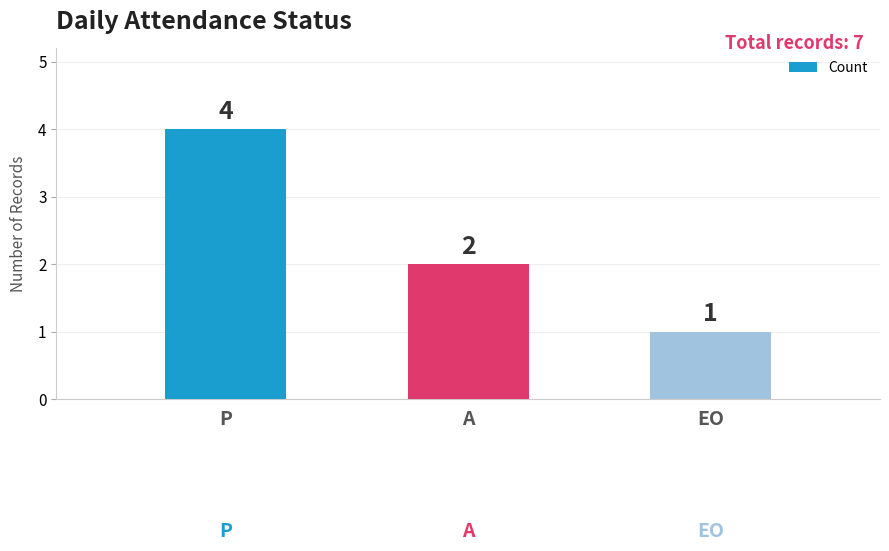

Between A and P, which is larger?

P